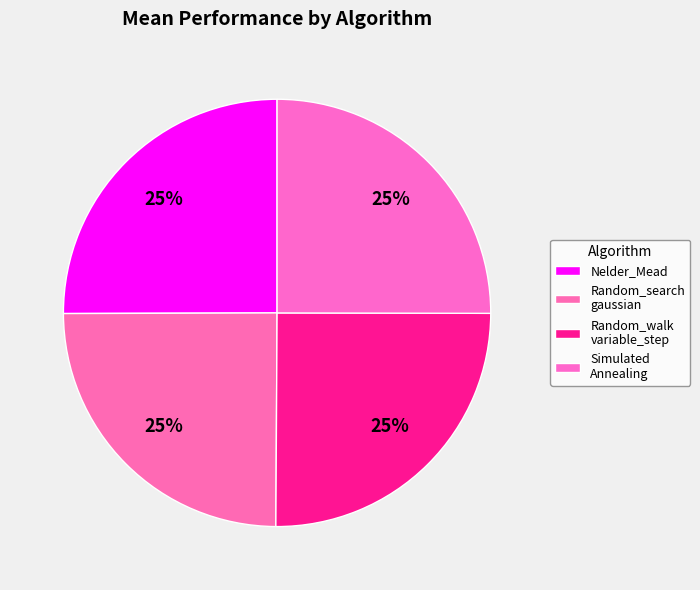

Is it true that Nelder_Mead is 25% of the pie?

True